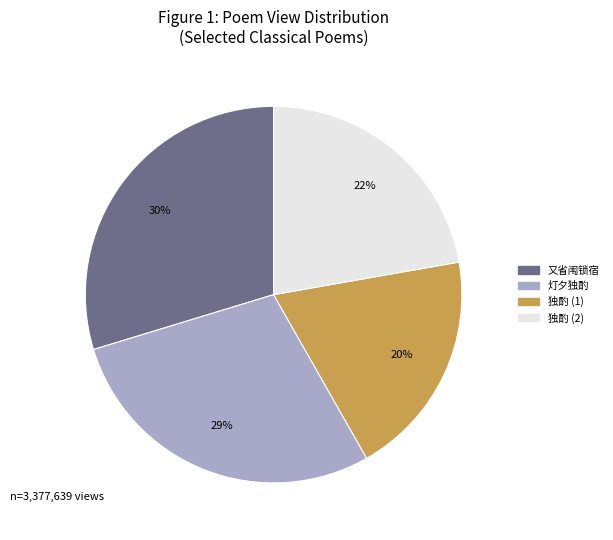

Is there a majority slice in this chart?

No